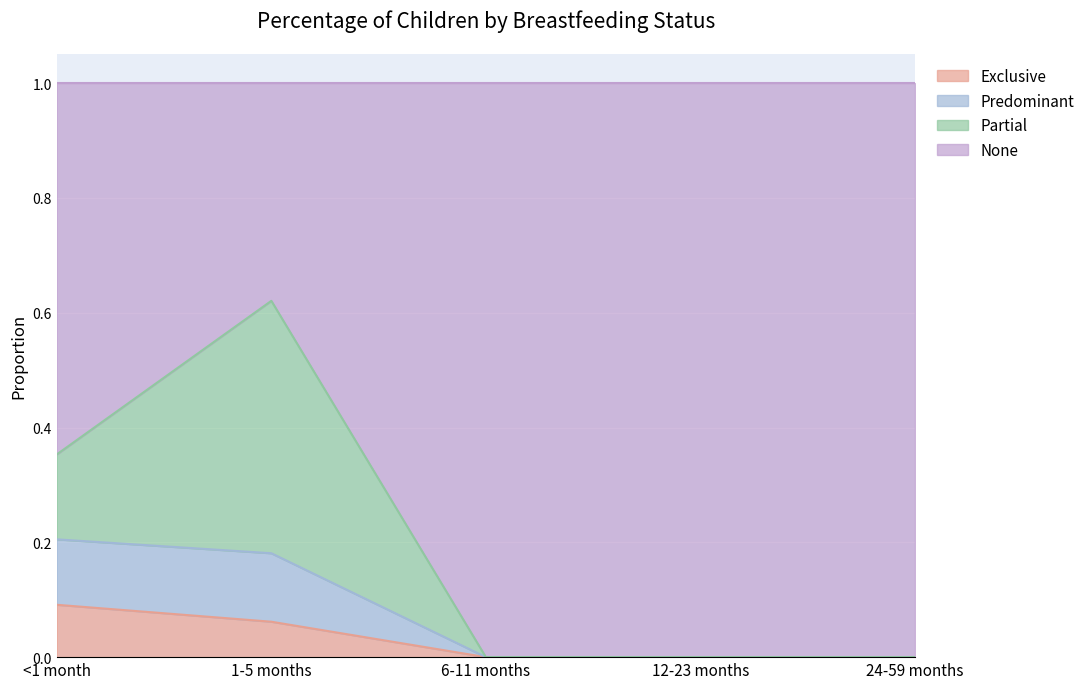

True or false: Exclusive and None intersect in this chart.

False